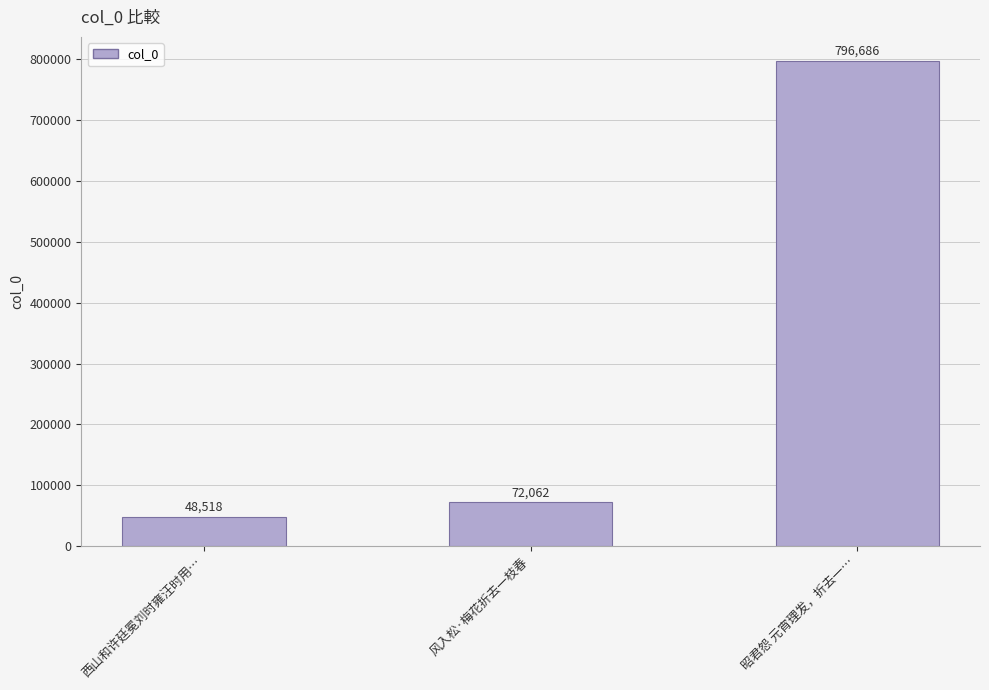

What is the minimum value shown in the chart?

48518